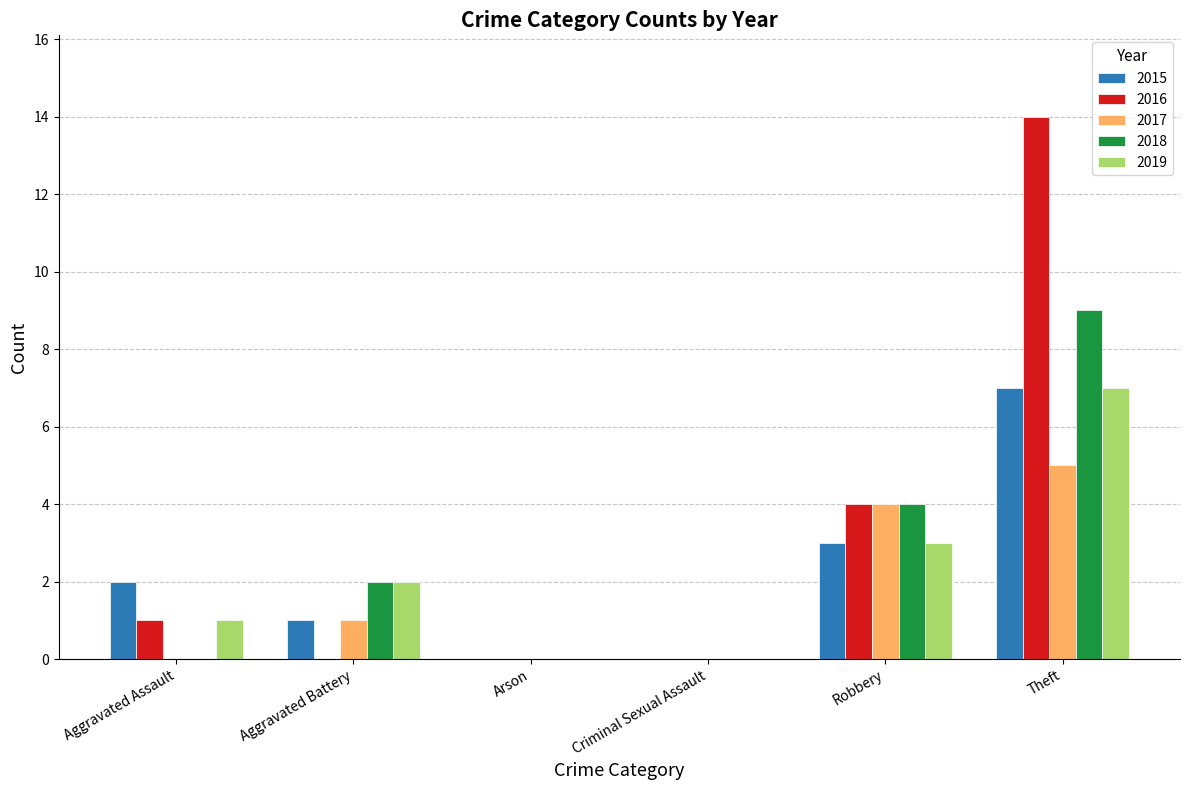

Is the value of 2019 at Theft greater than the value of 2015 at Aggravated Assault?

Yes